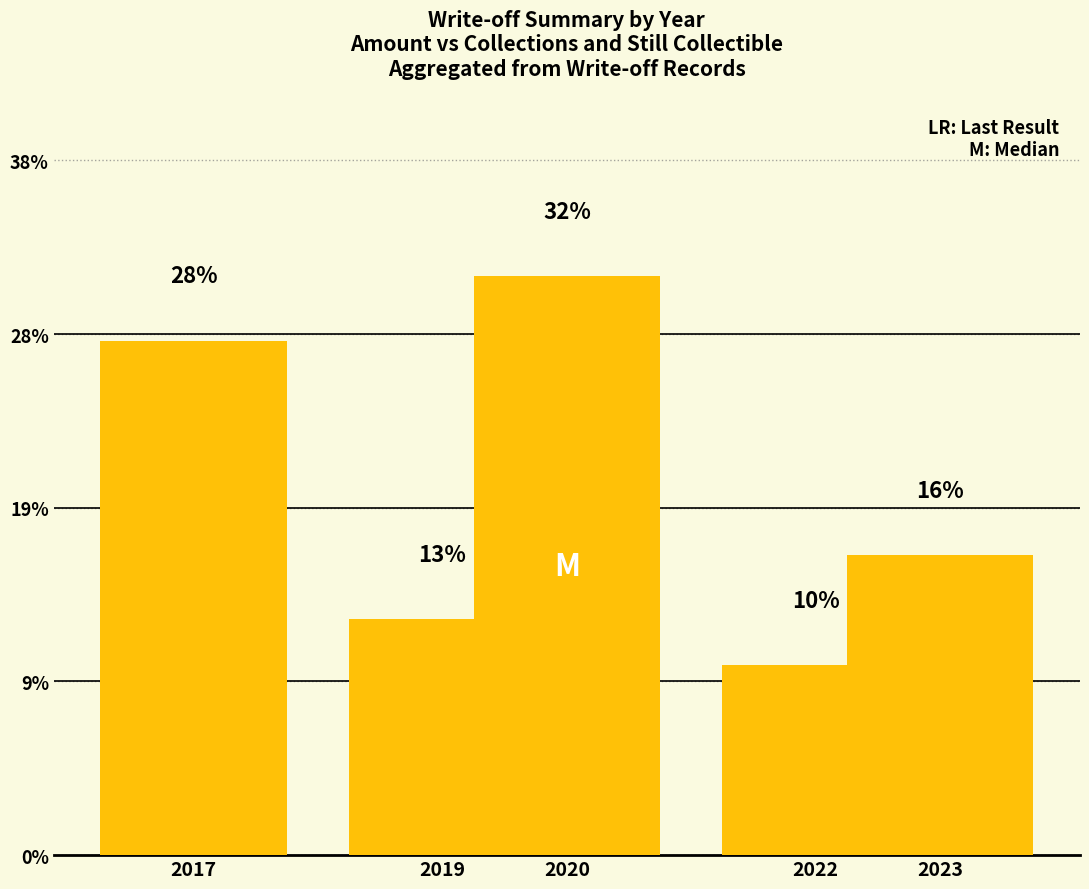

List the labels in order of value, largest first.

2020, 2017, 2023, 2019, 2022